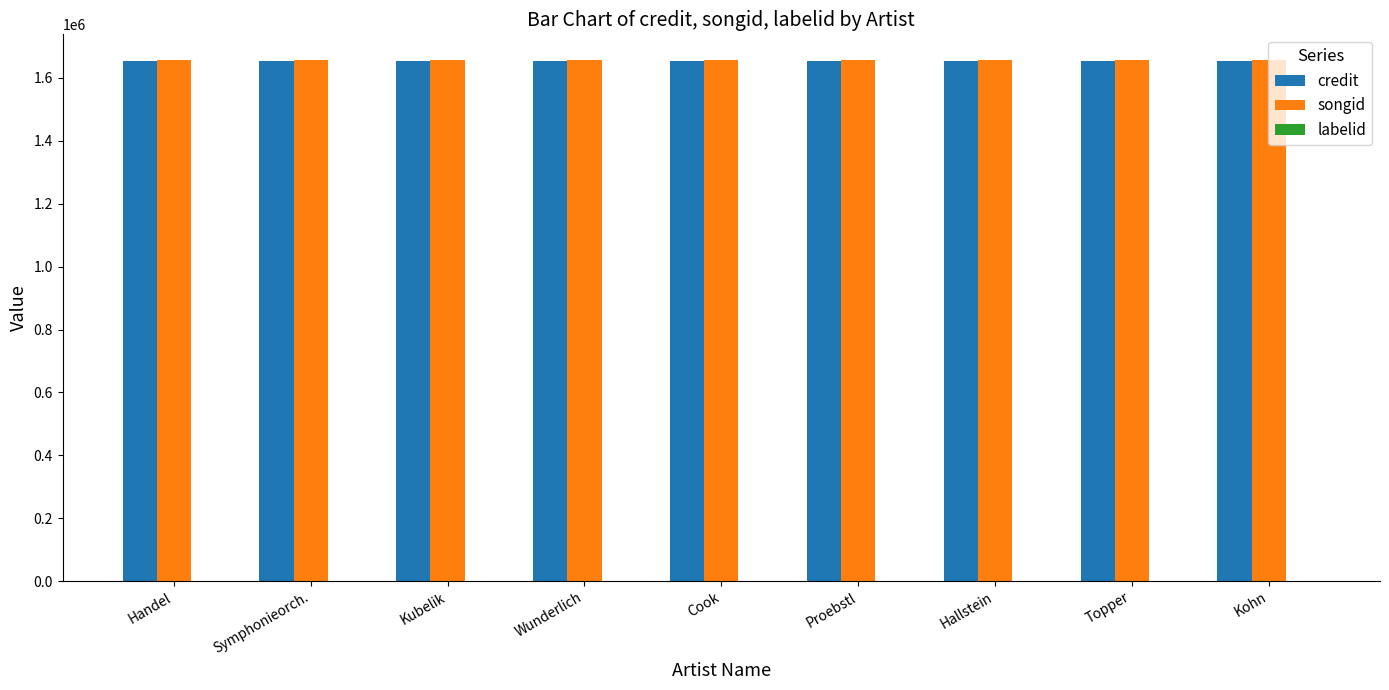

What is the sum of all credit values?

14888943